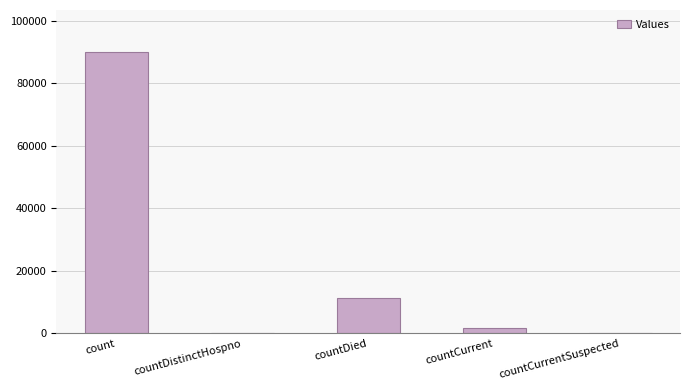

What is the change in value from count to countDistinctHospno?

-89977